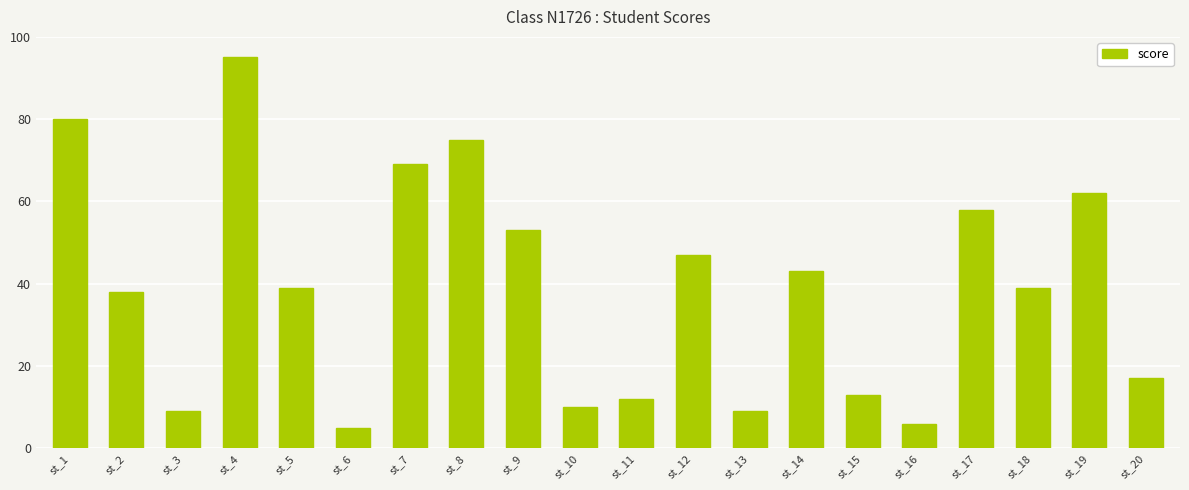

Reading right to left, extract all data points from this chart.

st_20=17	st_19=62	st_18=39	st_17=58	st_16=6	st_15=13	st_14=43	st_13=9	st_12=47	st_11=12	st_10=10	st_9=53	st_8=75	st_7=69	st_6=5	st_5=39	st_4=95	st_3=9	st_2=38	st_1=80